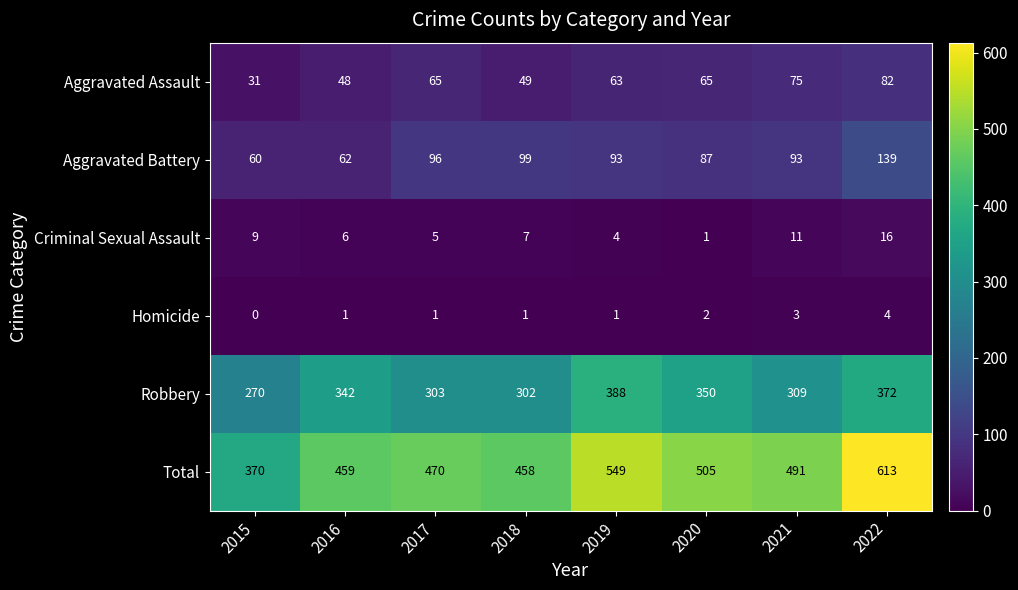

What is the sum of all Aggravated Battery values?

729